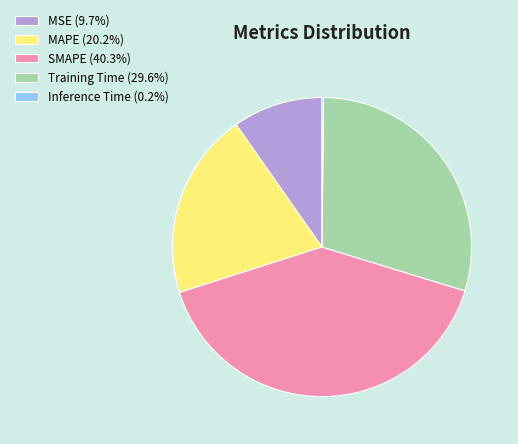

Combined, do Training Time (29.6%) and SMAPE (40.3%) account for over 50%?

Yes